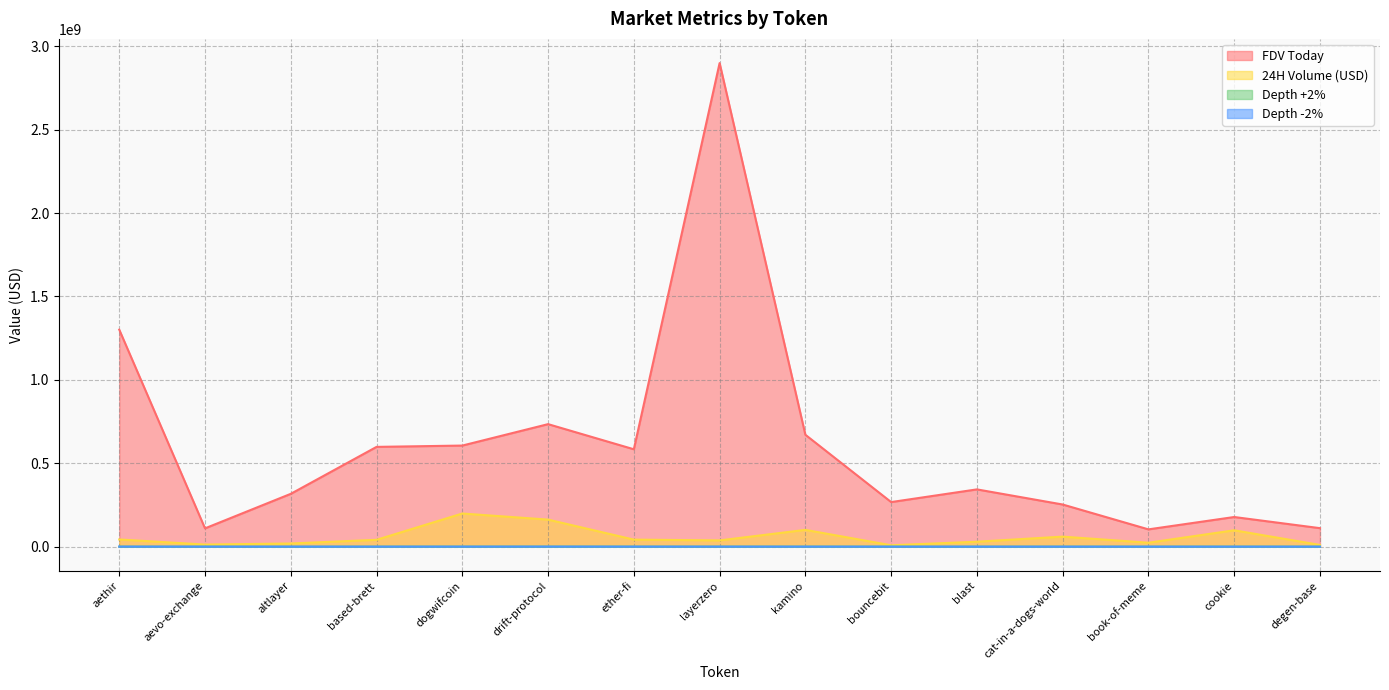

What is the difference between the highest and lowest values at dogwifcoin?

605915339.1